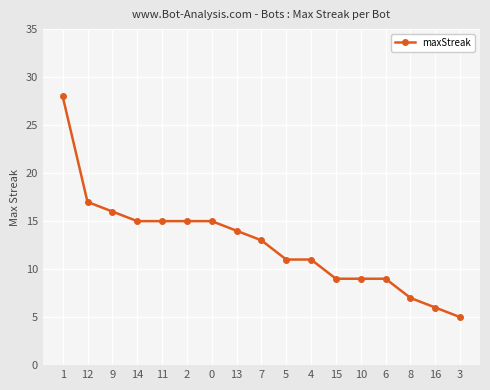

What is the value of the 4th point from the left?

15